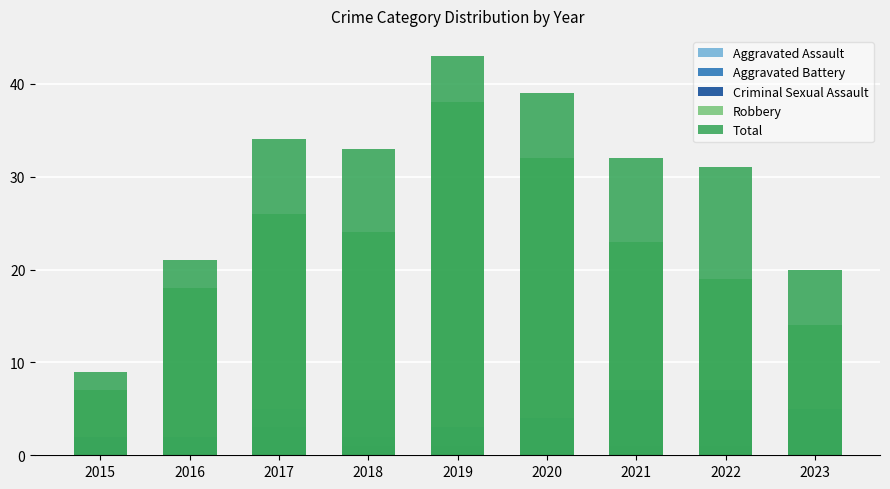

Where does the Criminal Sexual Assault series first go above 1?

2015